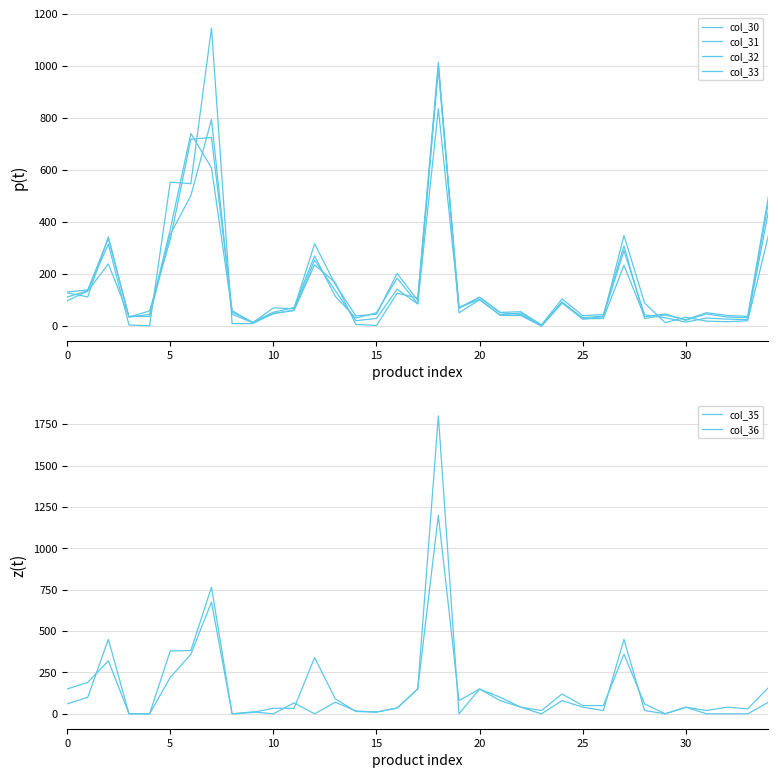

Rank the series at 24 from lowest to highest value.

col_35, col_33, col_32, col_30, col_31, col_36